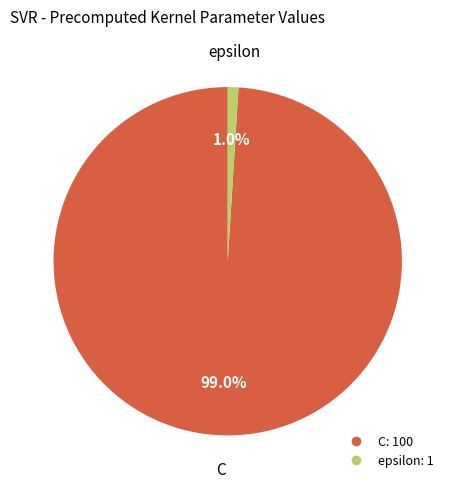

Between C and epsilon, which is larger?

C